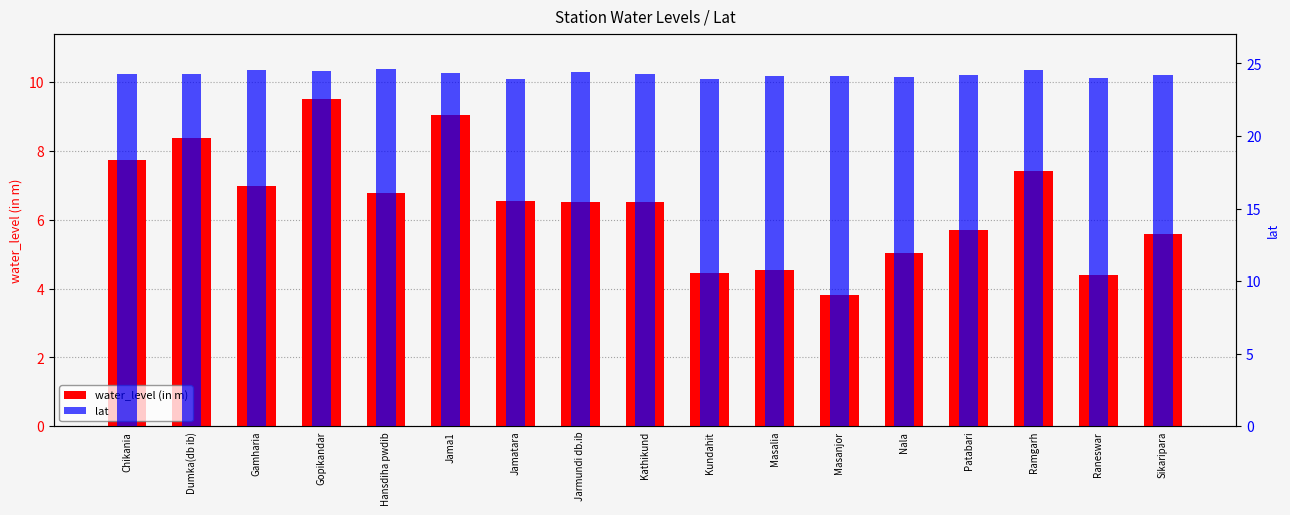

How many data points in lat are above 24?

15